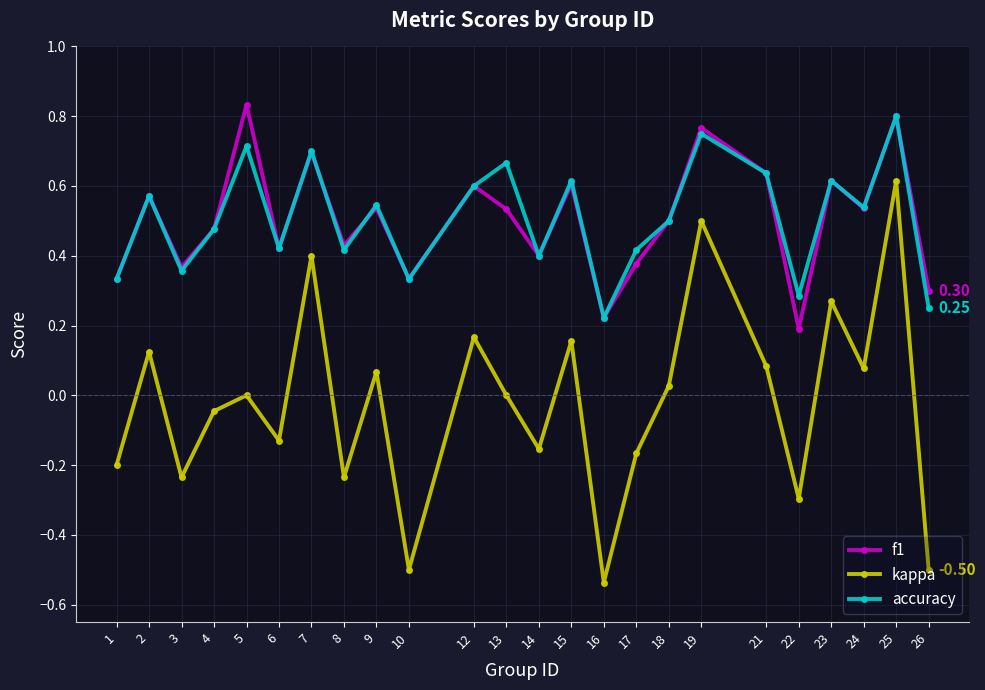

True or false: kappa has more than 0 points higher than both neighbors.

True